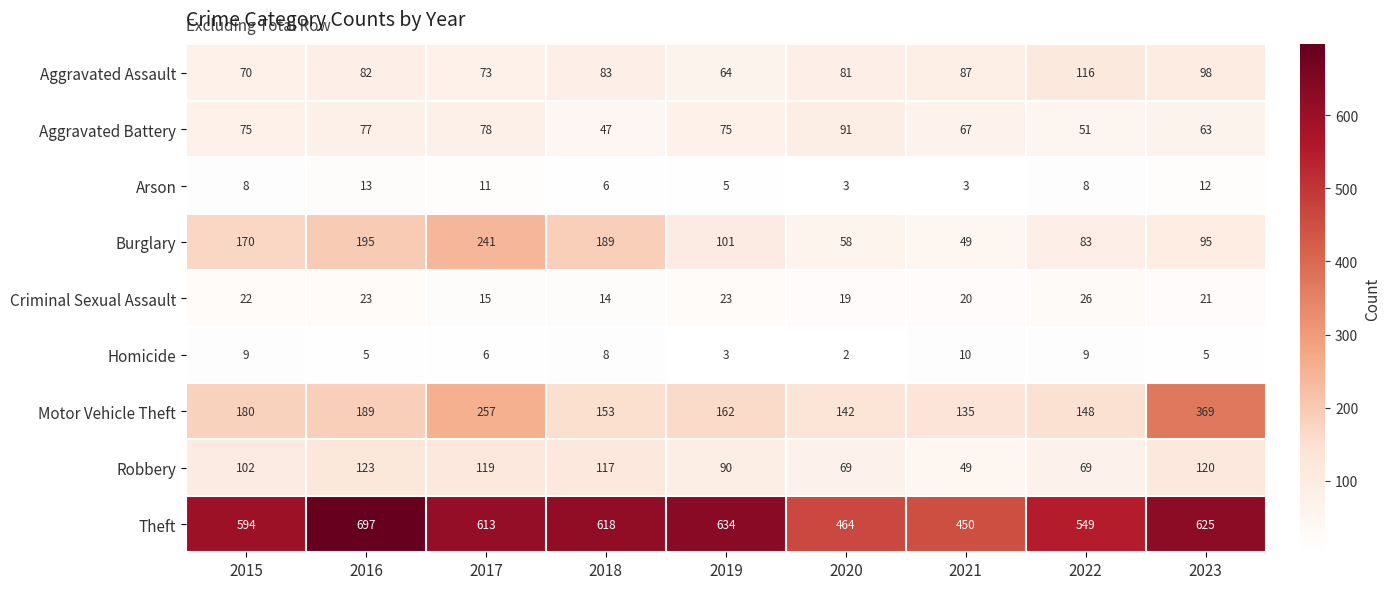

The Motor Vehicle Theft series shows 162 at 2019. True or false?

True